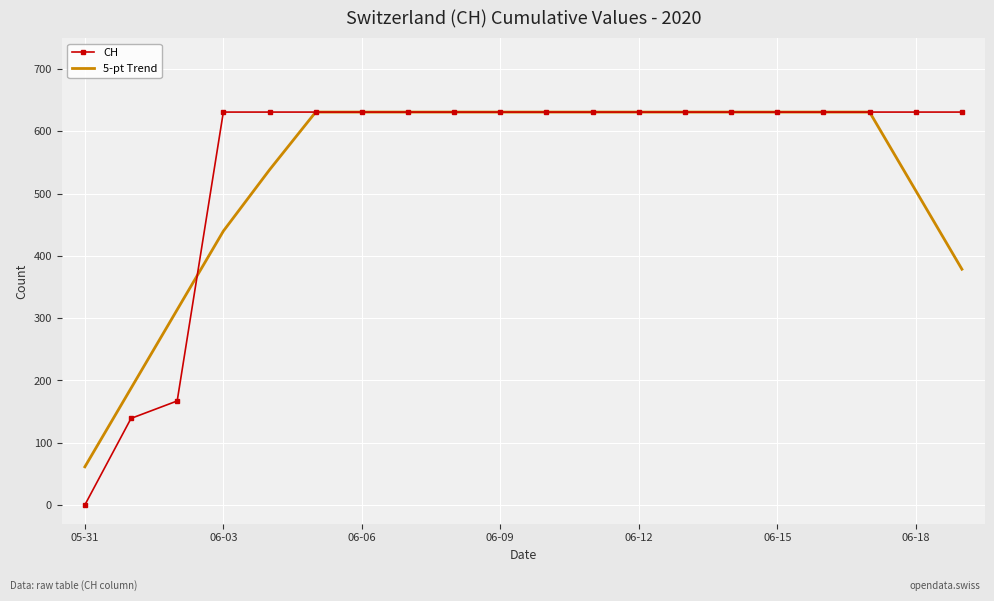

What is the greatest value displayed?

631.0